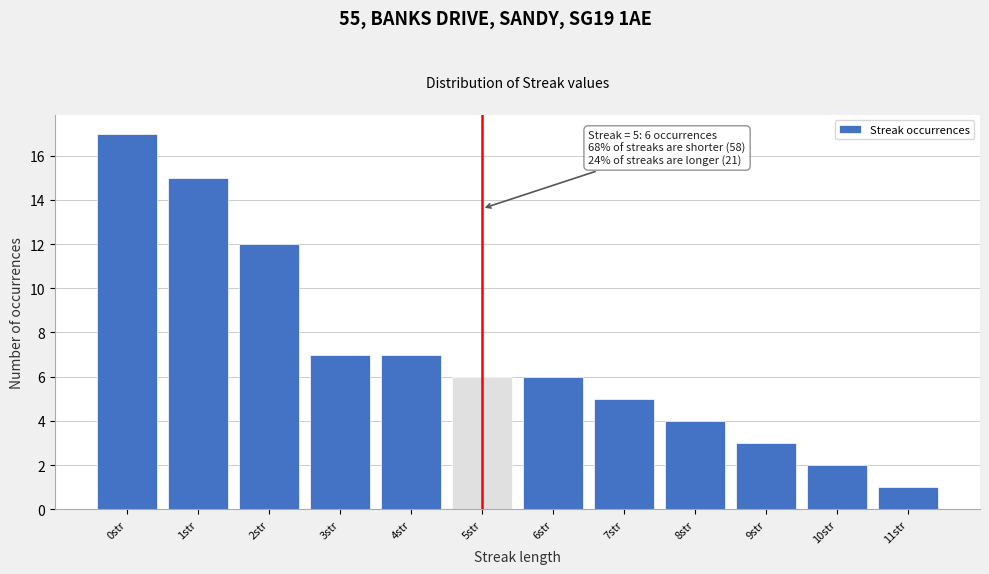

Reading left to right, transcribe all the data shown in this chart.

17	15	12	7	7	6	6	5	4	3	2	1